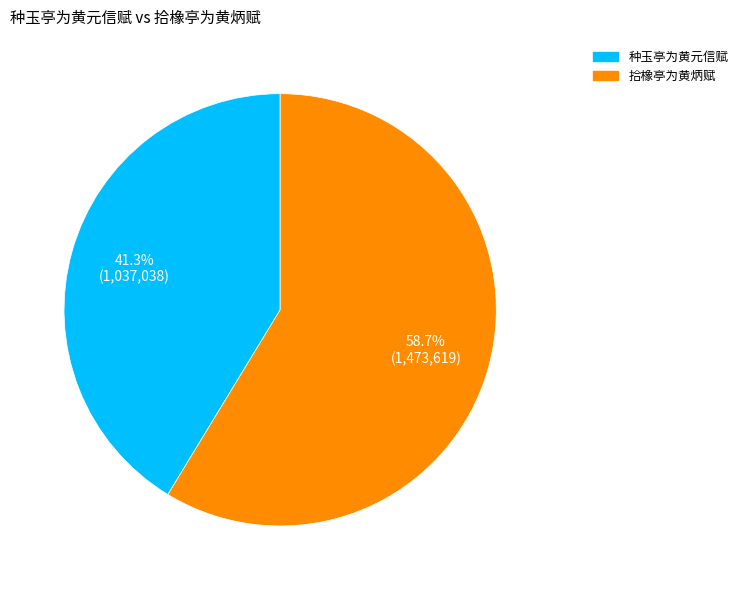

What is the smallest slice in the pie chart?

种玉亭为黄元信赋